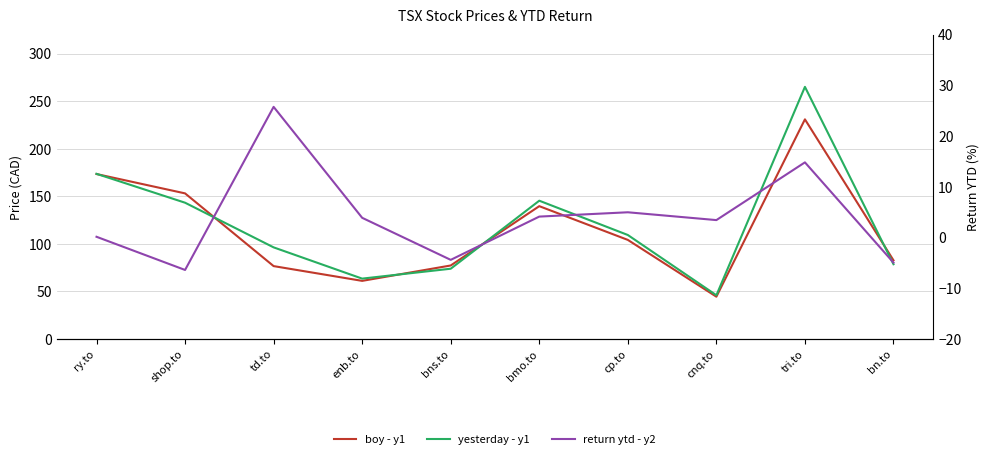

List the labels in order of yesterday - y1 value, smallest first.

cnq.to, enb.to, bns.to, bn.to, td.to, cp.to, shop.to, bmo.to, ry.to, tri.to